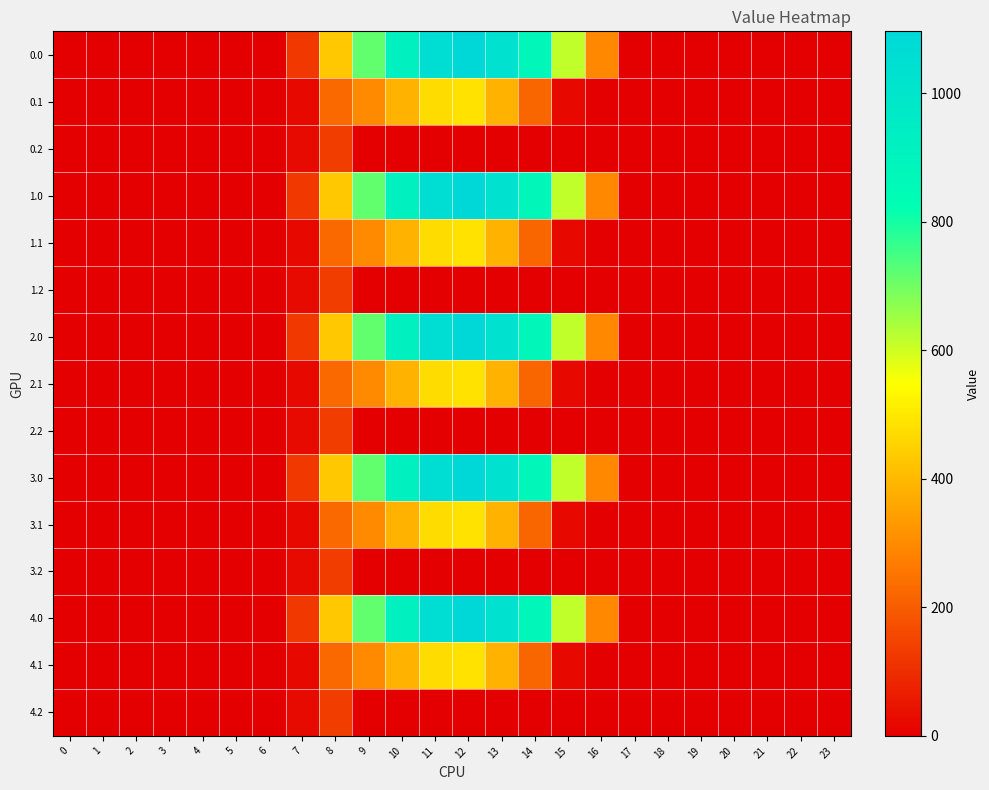

Reading left to right, transcribe all the data shown in this chart.

0.0: 0=0.0	1=0.0	2=0.0	3=0.0	4=0.0	5=0.0	6=0.0	7=120.6	8=430.3	9=716.9	10=916.2	11=1060.3	12=1096.7	13=1032.9	14=870.6	15=615.9	16=294.5	17=0.0	18=0.0	19=0.0	20=0.0	21=0.0	22=0.0	23=0.0
0.1: 0=0.0	1=0.0	2=0.0	3=0.0	4=0.0	5=0.0	6=0.0	7=17.7	8=227.5	9=295.9	10=388.1	11=471.7	12=485.4	13=382.7	14=219.2	15=17.3	16=0.0	17=0.0	18=0.0	19=0.0	20=0.0	21=0.0	22=0.0	23=0.0
0.2: 0=0.0	1=0.0	2=0.0	3=0.0	4=0.0	5=0.0	6=0.0	7=22.3	8=134.2	9=0.0	10=0.0	11=0.0	12=0.0	13=0.0	14=0.0	15=0.0	16=0.0	17=0.0	18=0.0	19=0.0	20=0.0	21=0.0	22=0.0	23=0.0
1.0: 0=0.0	1=0.0	2=0.0	3=0.0	4=0.0	5=0.0	6=0.0	7=120.6	8=430.3	9=716.9	10=916.2	11=1060.3	12=1096.7	13=1032.9	14=870.6	15=615.9	16=294.5	17=0.0	18=0.0	19=0.0	20=0.0	21=0.0	22=0.0	23=0.0
1.1: 0=0.0	1=0.0	2=0.0	3=0.0	4=0.0	5=0.0	6=0.0	7=17.7	8=227.5	9=295.9	10=388.1	11=471.7	12=485.4	13=382.7	14=219.2	15=17.3	16=0.0	17=0.0	18=0.0	19=0.0	20=0.0	21=0.0	22=0.0	23=0.0
1.2: 0=0.0	1=0.0	2=0.0	3=0.0	4=0.0	5=0.0	6=0.0	7=22.3	8=134.2	9=0.0	10=0.0	11=0.0	12=0.0	13=0.0	14=0.0	15=0.0	16=0.0	17=0.0	18=0.0	19=0.0	20=0.0	21=0.0	22=0.0	23=0.0
2.0: 0=0.0	1=0.0	2=0.0	3=0.0	4=0.0	5=0.0	6=0.0	7=120.6	8=430.3	9=716.9	10=916.2	11=1060.3	12=1096.7	13=1032.9	14=870.6	15=615.9	16=294.5	17=0.0	18=0.0	19=0.0	20=0.0	21=0.0	22=0.0	23=0.0
2.1: 0=0.0	1=0.0	2=0.0	3=0.0	4=0.0	5=0.0	6=0.0	7=17.7	8=227.5	9=295.9	10=388.1	11=471.7	12=485.4	13=382.7	14=219.2	15=17.3	16=0.0	17=0.0	18=0.0	19=0.0	20=0.0	21=0.0	22=0.0	23=0.0
2.2: 0=0.0	1=0.0	2=0.0	3=0.0	4=0.0	5=0.0	6=0.0	7=22.3	8=134.2	9=0.0	10=0.0	11=0.0	12=0.0	13=0.0	14=0.0	15=0.0	16=0.0	17=0.0	18=0.0	19=0.0	20=0.0	21=0.0	22=0.0	23=0.0
3.0: 0=0.0	1=0.0	2=0.0	3=0.0	4=0.0	5=0.0	6=0.0	7=120.6	8=430.3	9=716.9	10=916.2	11=1060.3	12=1096.7	13=1032.9	14=870.6	15=615.9	16=294.5	17=0.0	18=0.0	19=0.0	20=0.0	21=0.0	22=0.0	23=0.0
3.1: 0=0.0	1=0.0	2=0.0	3=0.0	4=0.0	5=0.0	6=0.0	7=17.7	8=227.5	9=295.9	10=388.1	11=471.7	12=485.4	13=382.7	14=219.2	15=17.3	16=0.0	17=0.0	18=0.0	19=0.0	20=0.0	21=0.0	22=0.0	23=0.0
3.2: 0=0.0	1=0.0	2=0.0	3=0.0	4=0.0	5=0.0	6=0.0	7=22.3	8=134.2	9=0.0	10=0.0	11=0.0	12=0.0	13=0.0	14=0.0	15=0.0	16=0.0	17=0.0	18=0.0	19=0.0	20=0.0	21=0.0	22=0.0	23=0.0
4.0: 0=0.0	1=0.0	2=0.0	3=0.0	4=0.0	5=0.0	6=0.0	7=120.6	8=430.3	9=716.9	10=916.2	11=1060.3	12=1096.7	13=1032.9	14=870.6	15=615.9	16=294.5	17=0.0	18=0.0	19=0.0	20=0.0	21=0.0	22=0.0	23=0.0
4.1: 0=0.0	1=0.0	2=0.0	3=0.0	4=0.0	5=0.0	6=0.0	7=17.7	8=227.5	9=295.9	10=388.1	11=471.7	12=485.4	13=382.7	14=219.2	15=17.3	16=0.0	17=0.0	18=0.0	19=0.0	20=0.0	21=0.0	22=0.0	23=0.0
4.2: 0=0.0	1=0.0	2=0.0	3=0.0	4=0.0	5=0.0	6=0.0	7=22.3	8=134.2	9=0.0	10=0.0	11=0.0	12=0.0	13=0.0	14=0.0	15=0.0	16=0.0	17=0.0	18=0.0	19=0.0	20=0.0	21=0.0	22=0.0	23=0.0